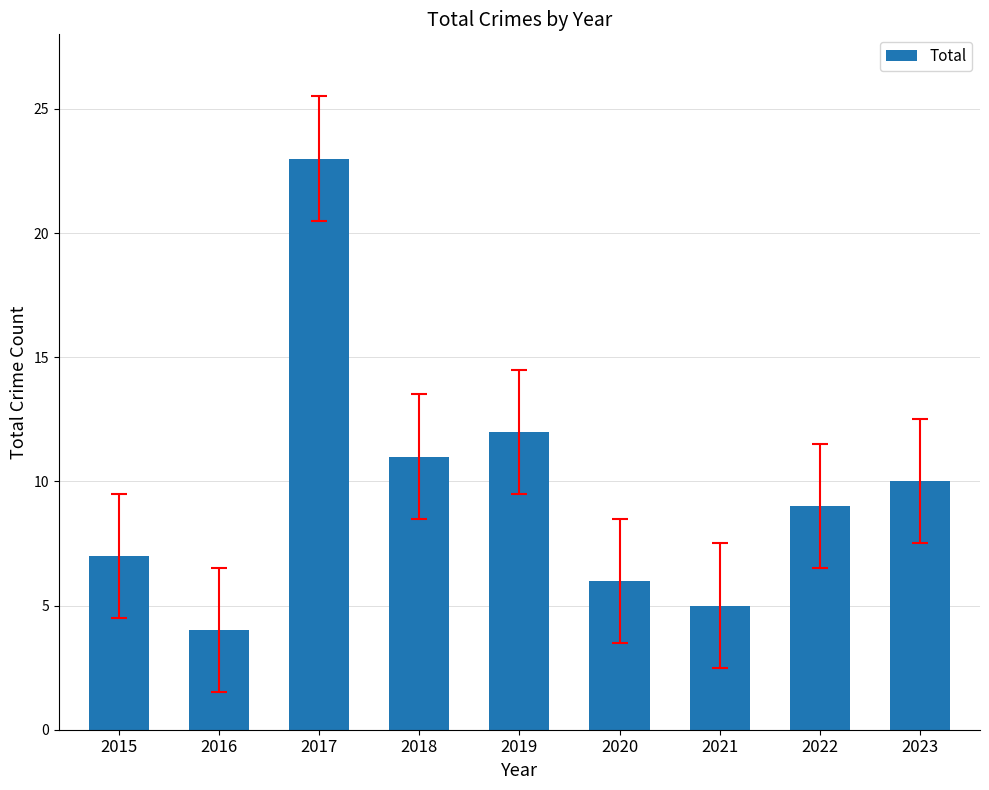

What is the value of the 3rd bar from the left?

23